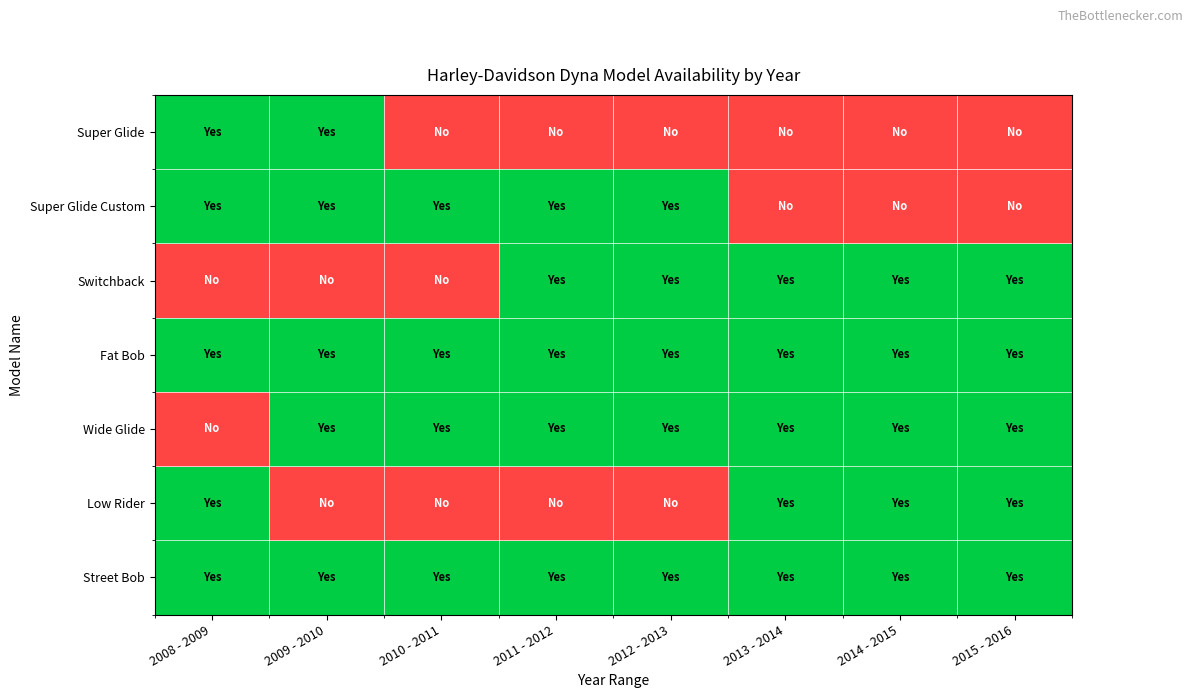

Count the number of data series in this chart.

7